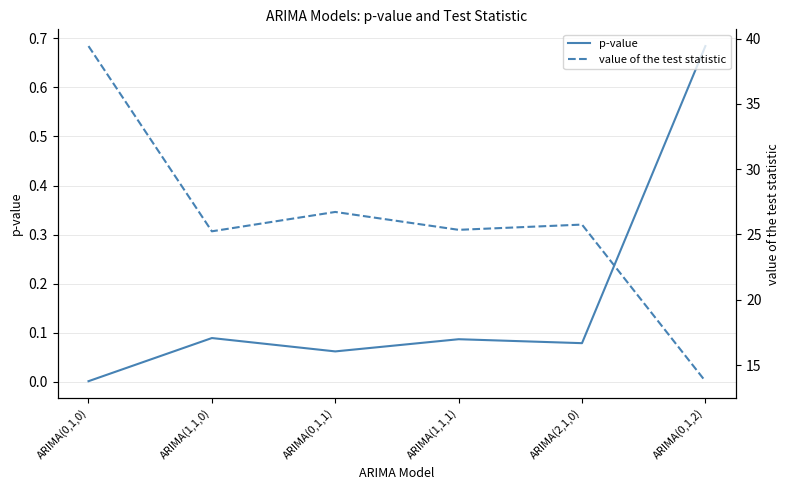

Is the value of value of the test statistic at ARIMA(1,1,1) greater than the value of p-value at ARIMA(0,1,0)?

Yes